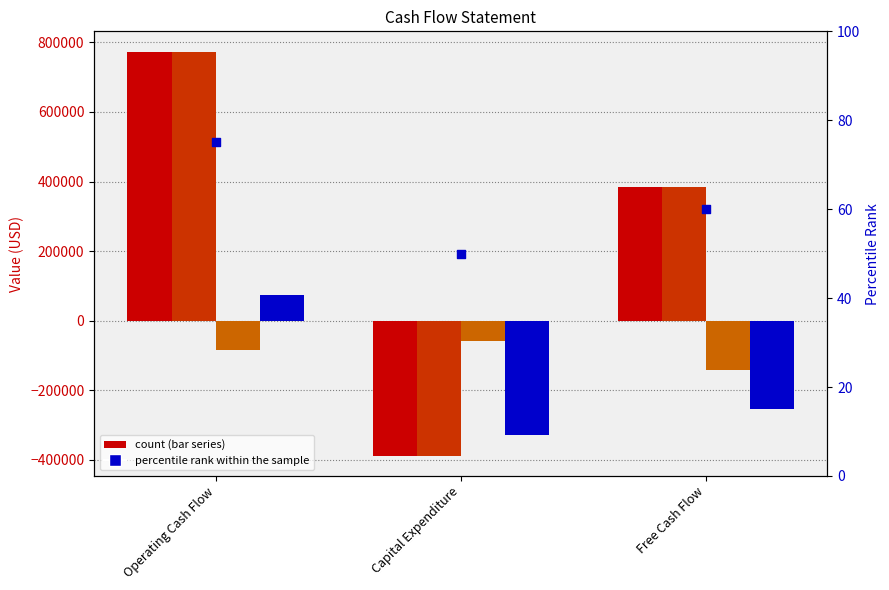

Which series reaches the minimum Y coordinate?

ttm